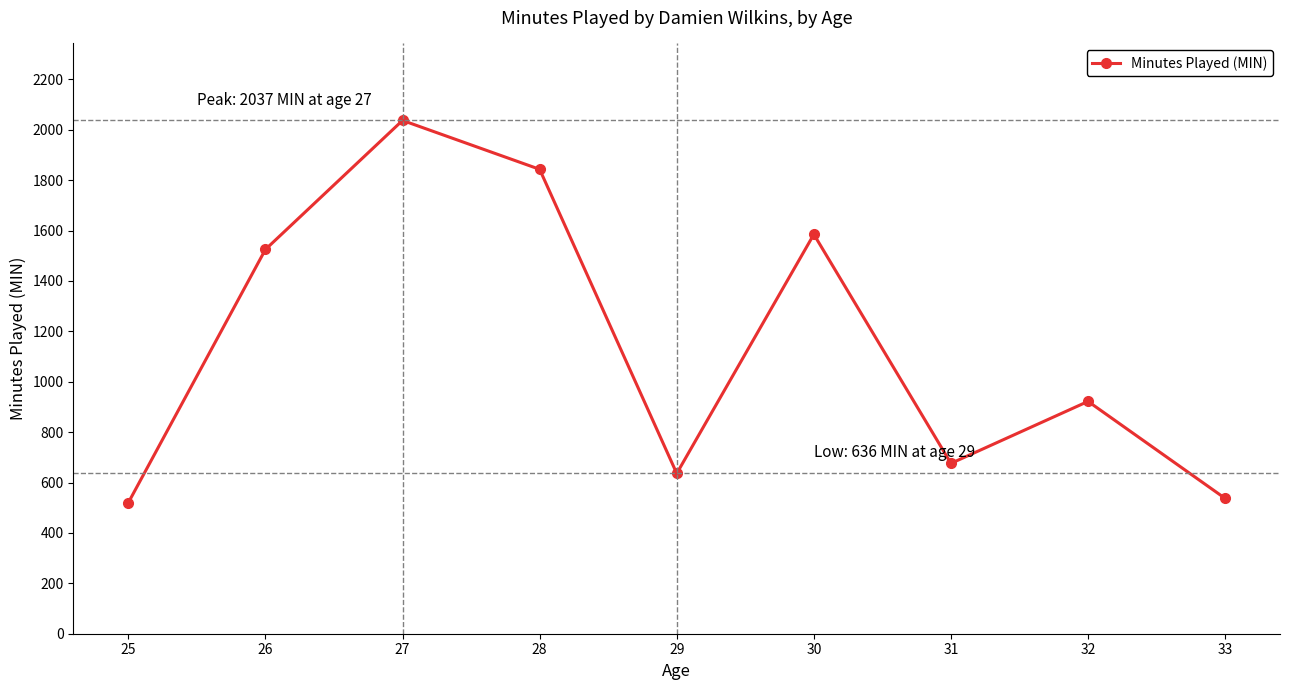

Count the number of data series in this chart.

1